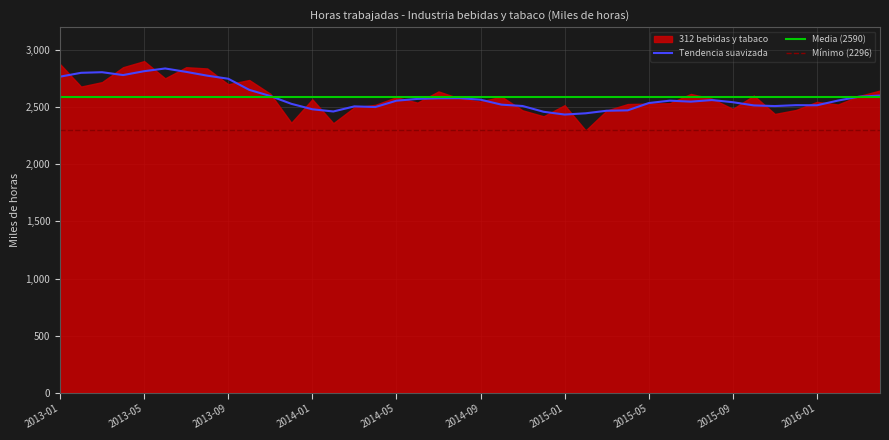

What is the value of the 33rd point from the left?

2484.3